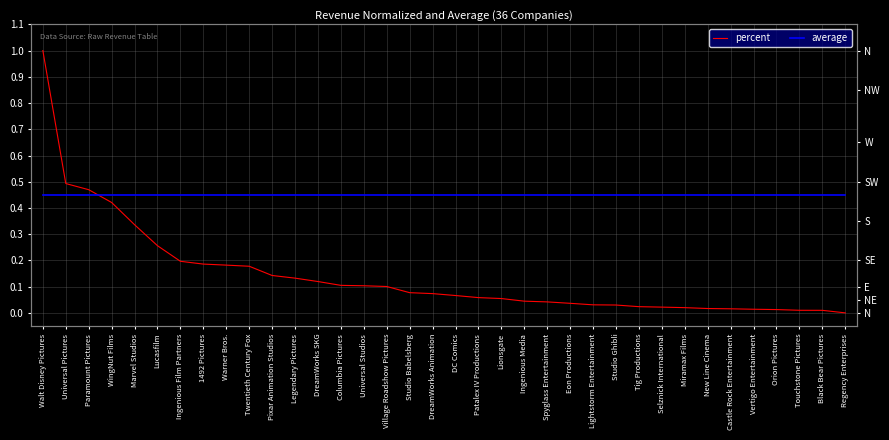

How many times do percent and average cross each other?

1